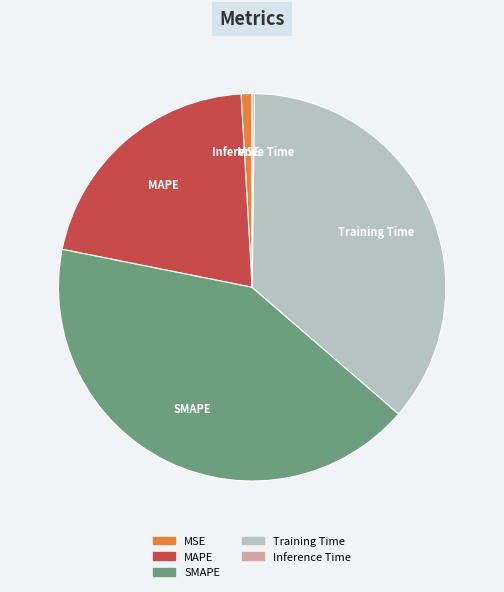

What is the ratio of the value at SMAPE to the value at MAPE?

2.0